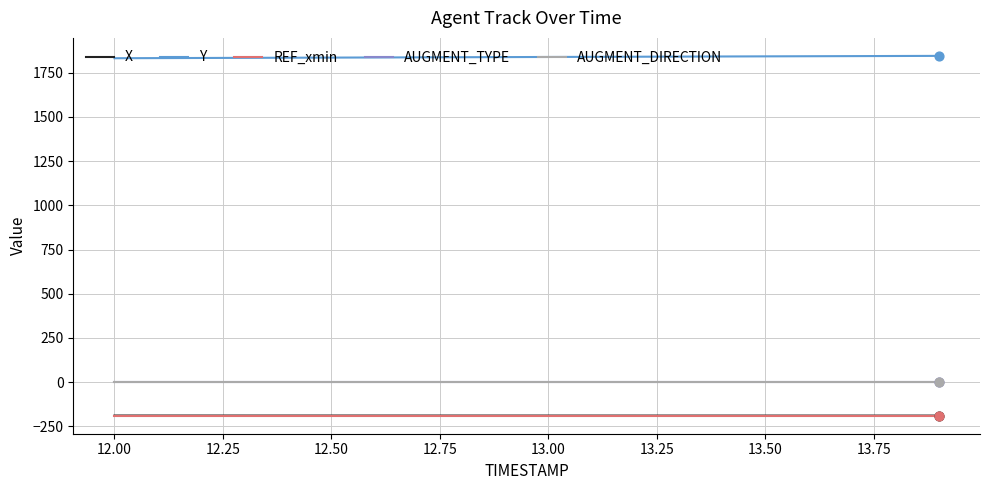

True or false: Y and REF_xmin cross at least once.

False